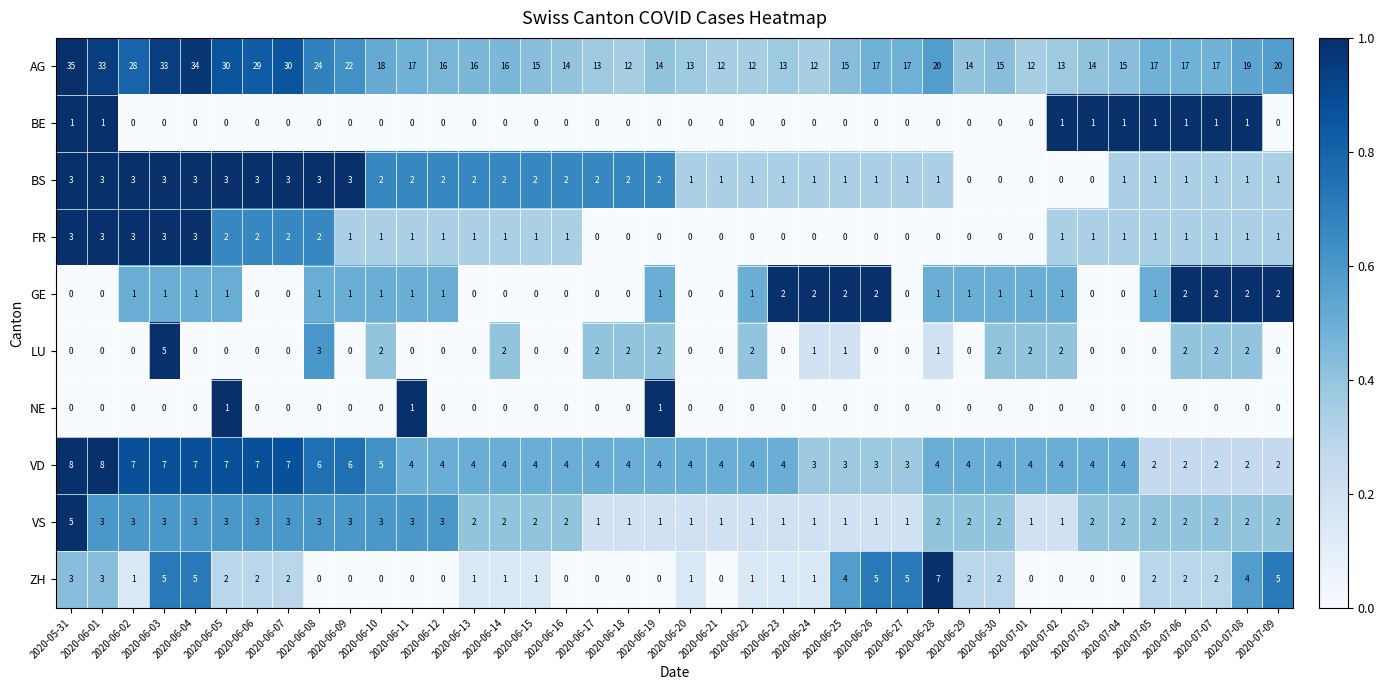

What is the lowest value of the AG series?

12